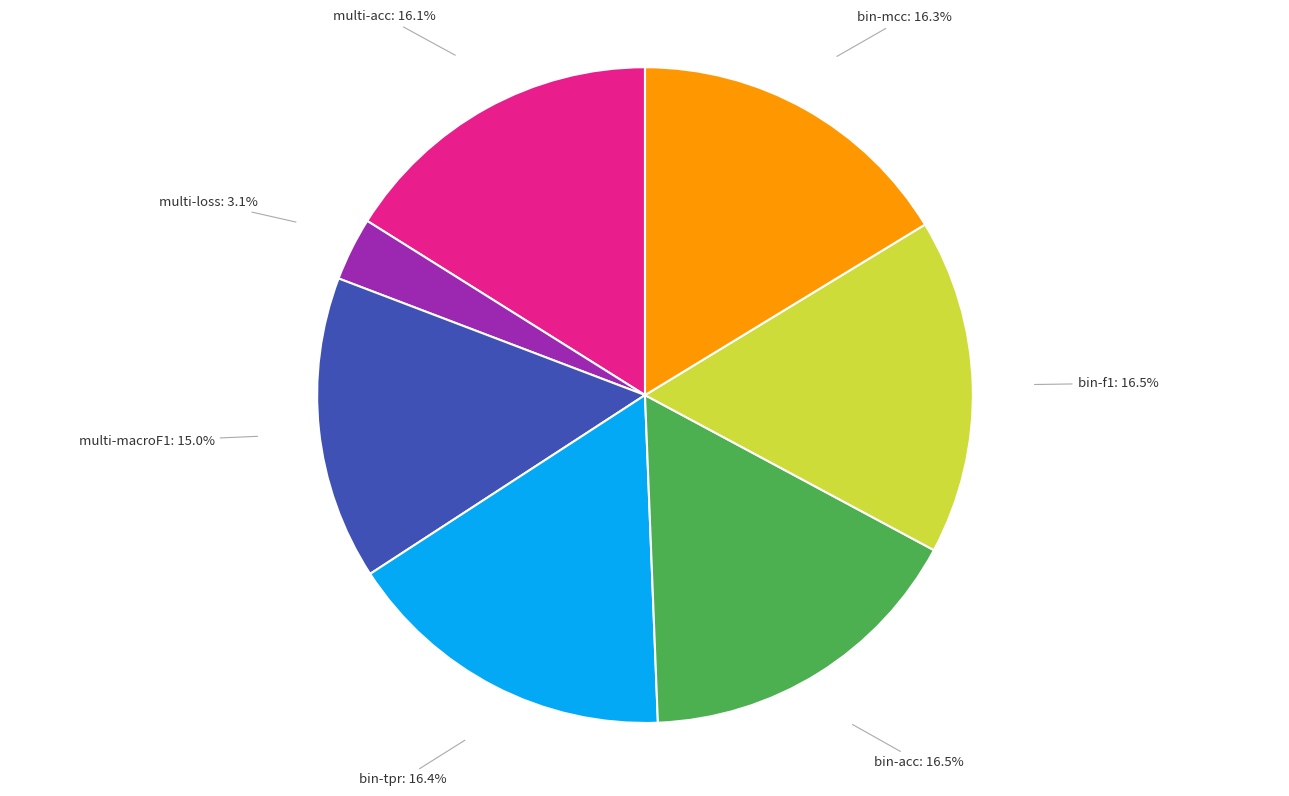

Between multi-loss and bin-acc, which is larger?

bin-acc